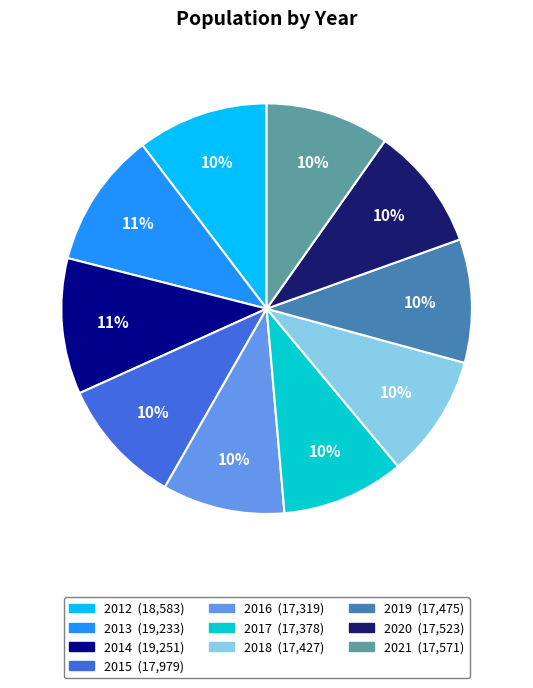

The 2017 slice represents 22% of the pie. True or false?

False